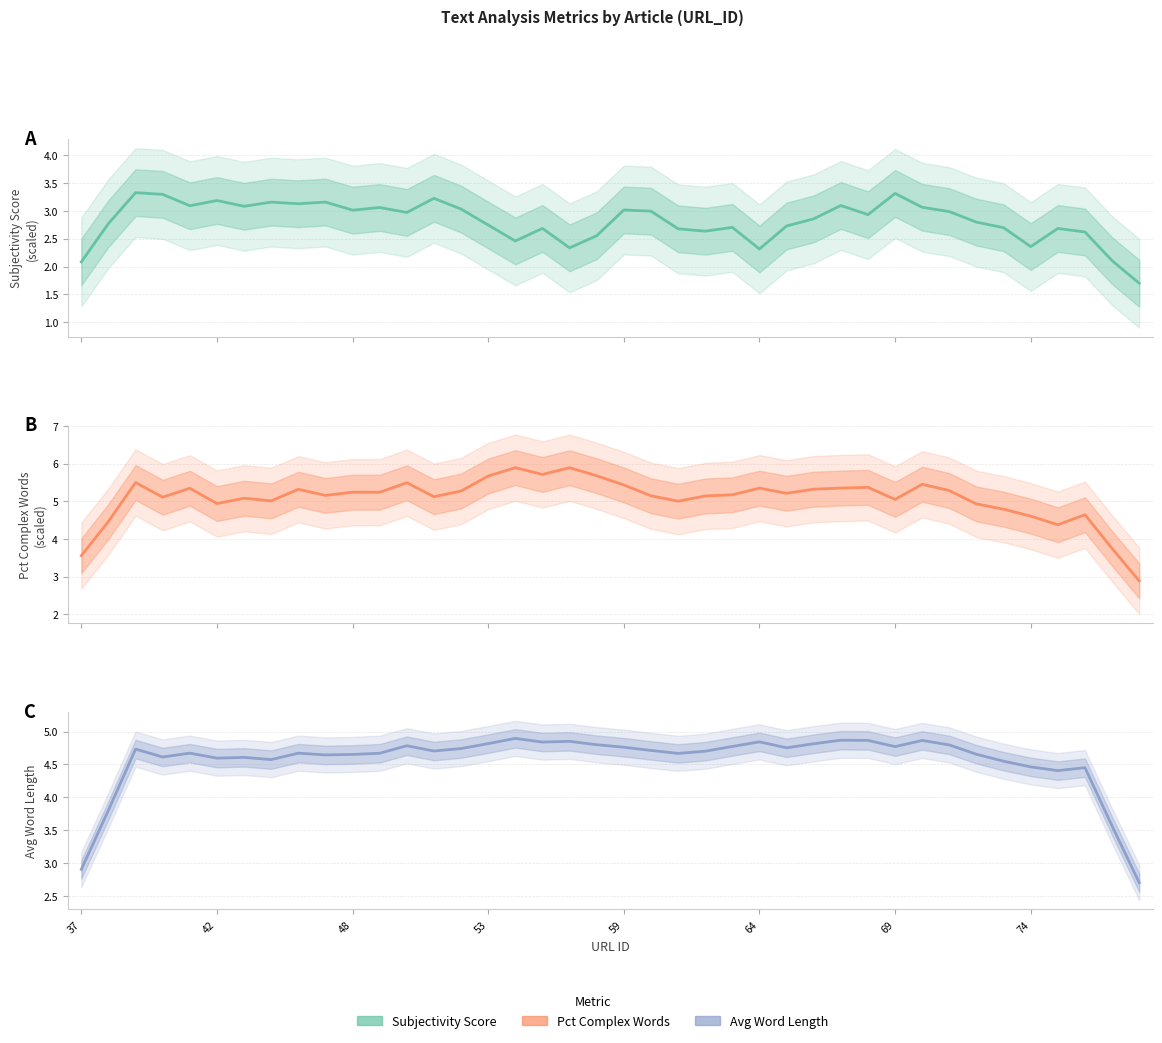

True or false: Avg Word Length and Subjectivity Score cross at least once.

False